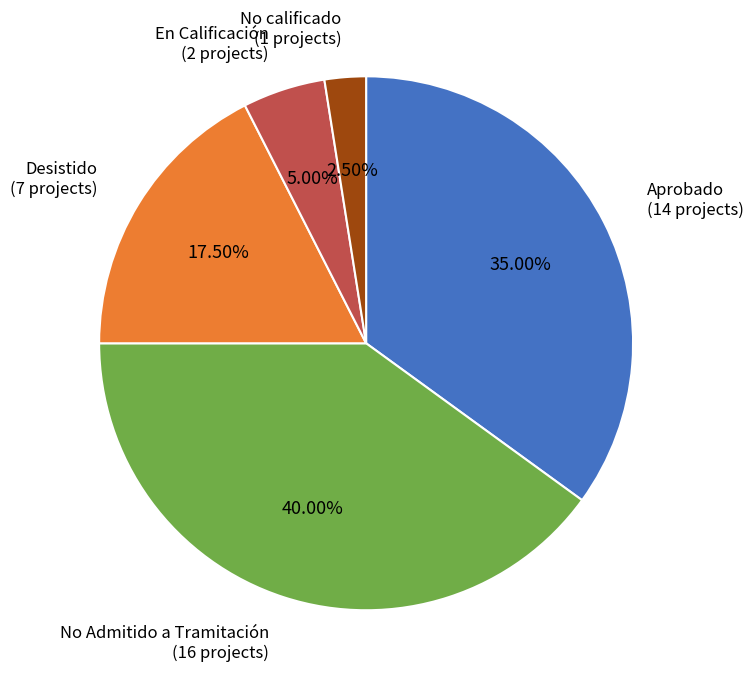

Does any single category account for the majority?

No